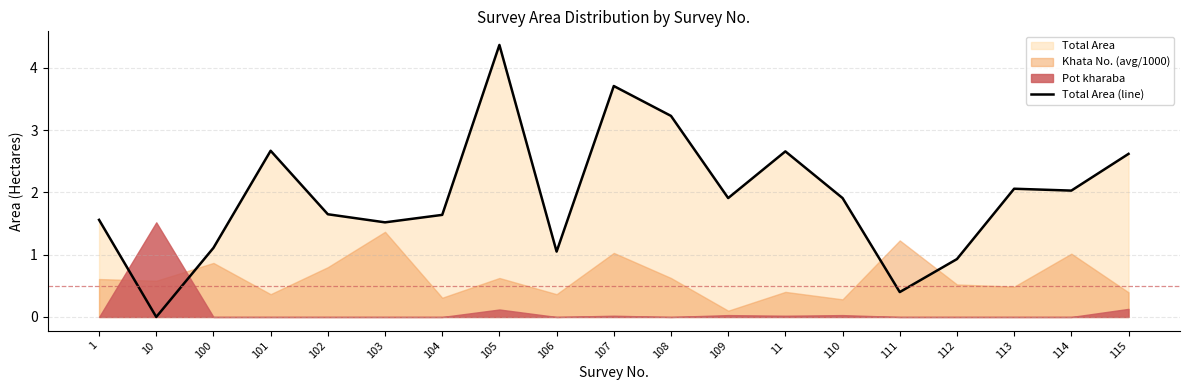

Where is the data nearest to the value 2?

114